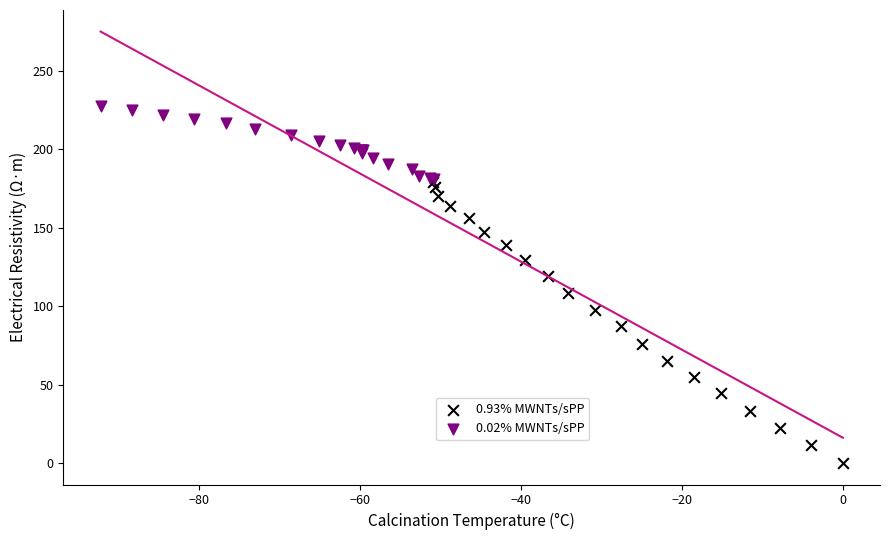

Which series has the widest spread of Y values?

0.93% MWNTs/sPP